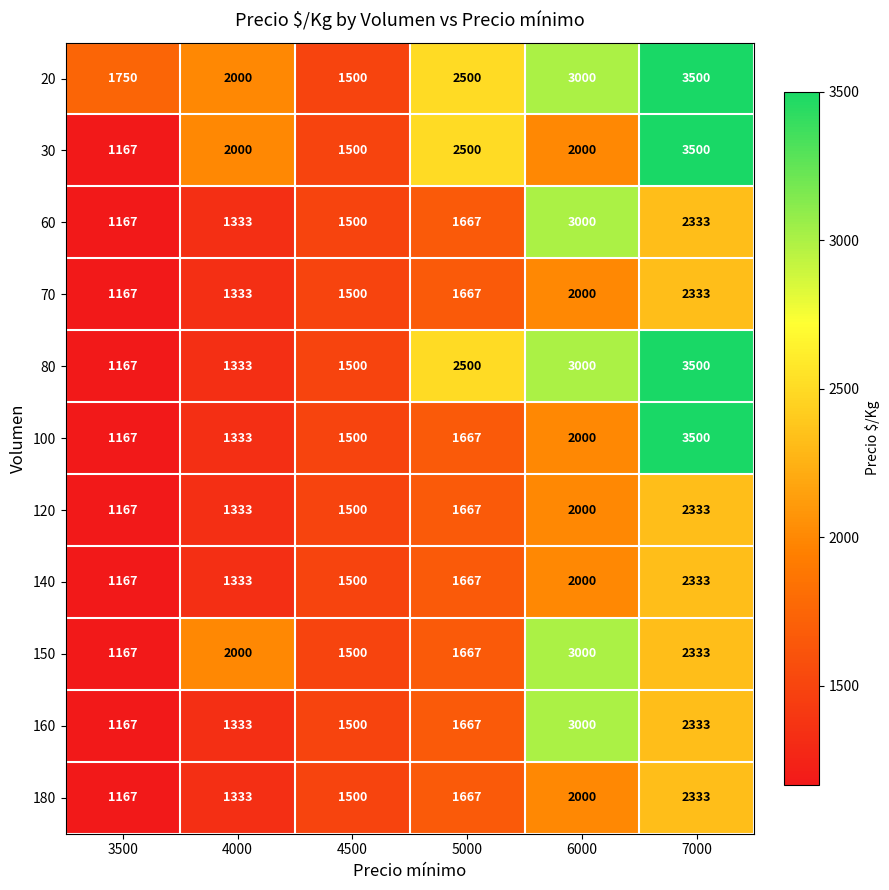

Where is 60 nearest to the value 2083?

7000